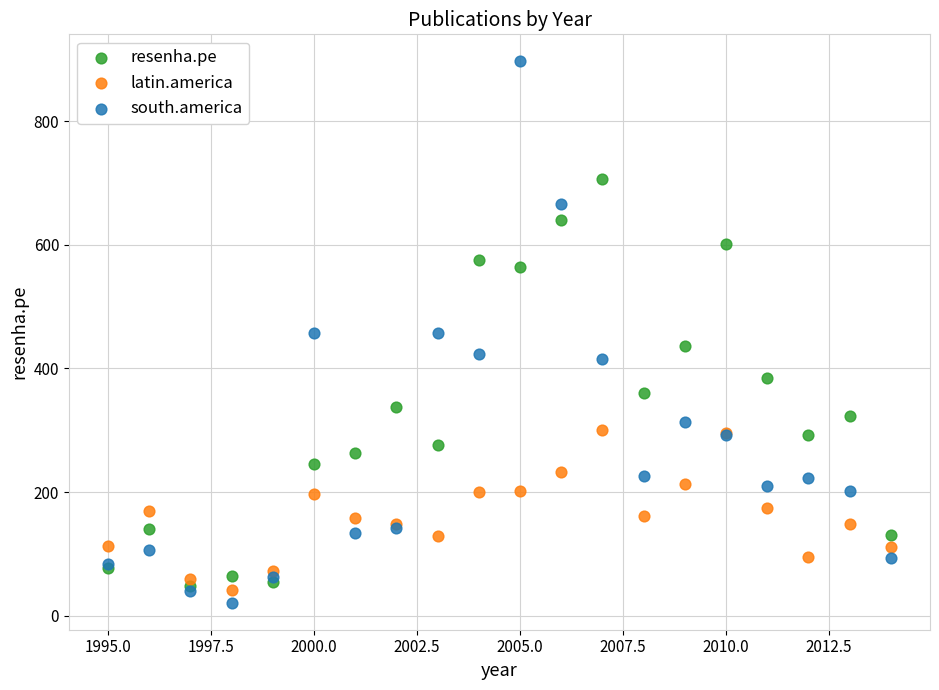

Which series has the largest Y range (max minus min)?

south.america